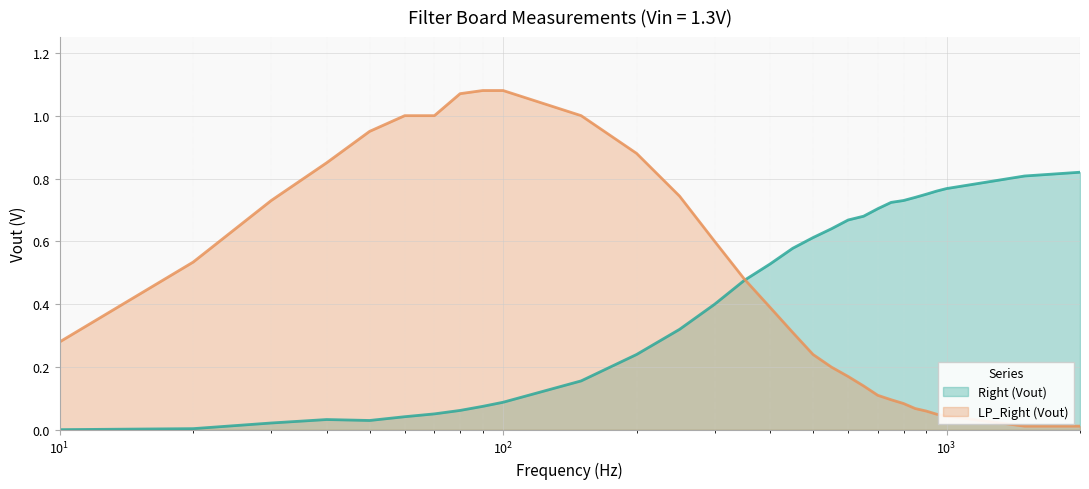

What is the value of the Right (Vout) point at the 11th from the left?

0.2